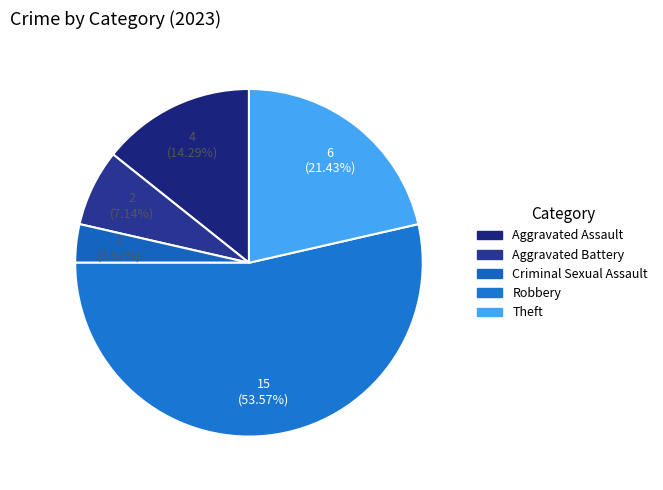

Which category has the biggest portion of the pie?

Robbery